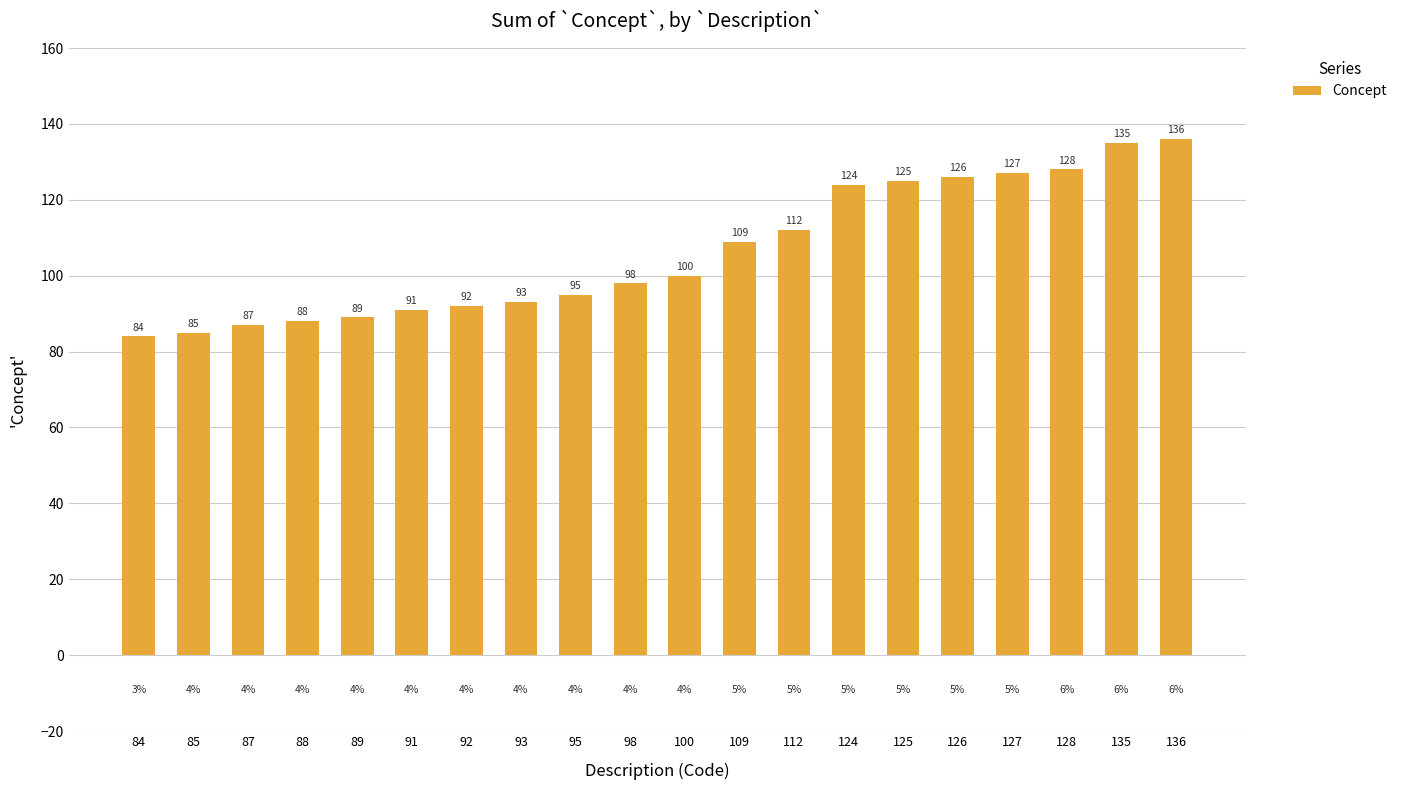

Which has a higher value, 124 or 135?

135